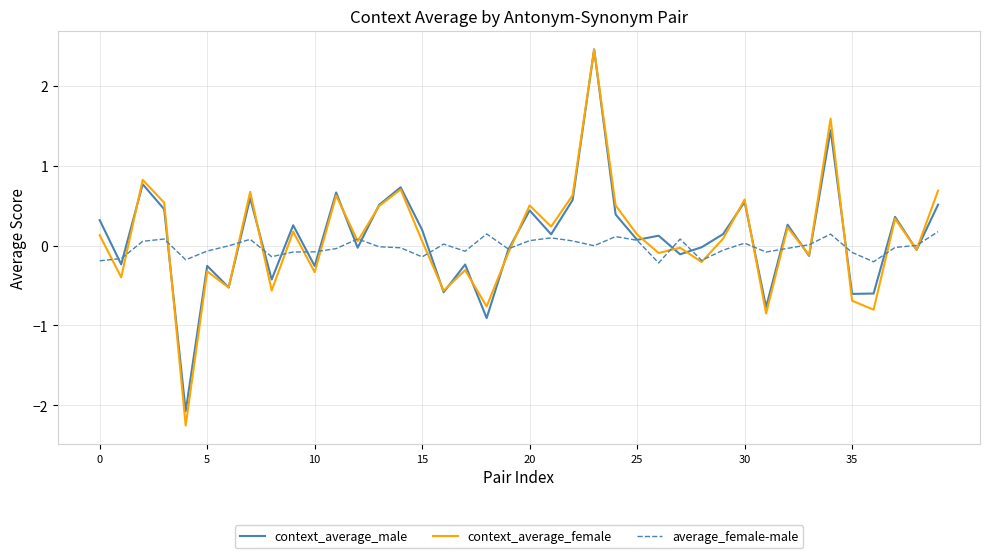

Which series has the largest range (max minus min)?

context_average_female